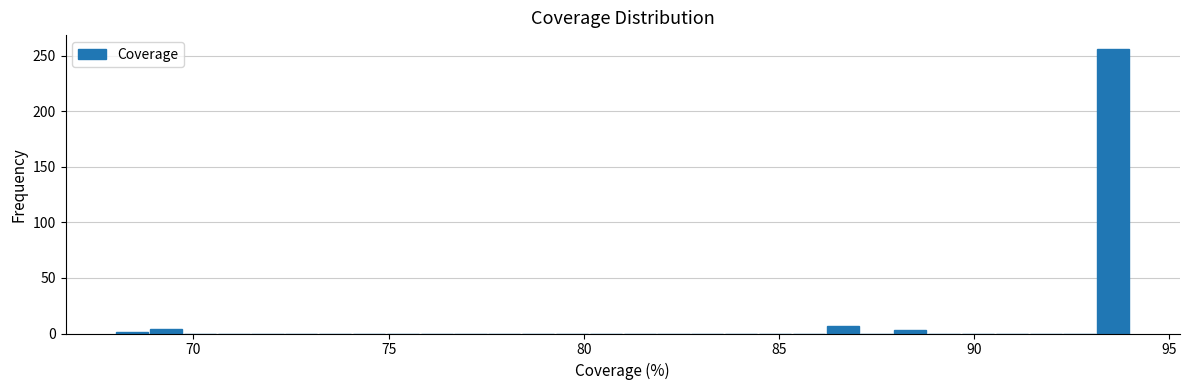

Around what value on the x-axis is the tallest bar? Give the approximate position of its centre, as read against the axis.

93.5